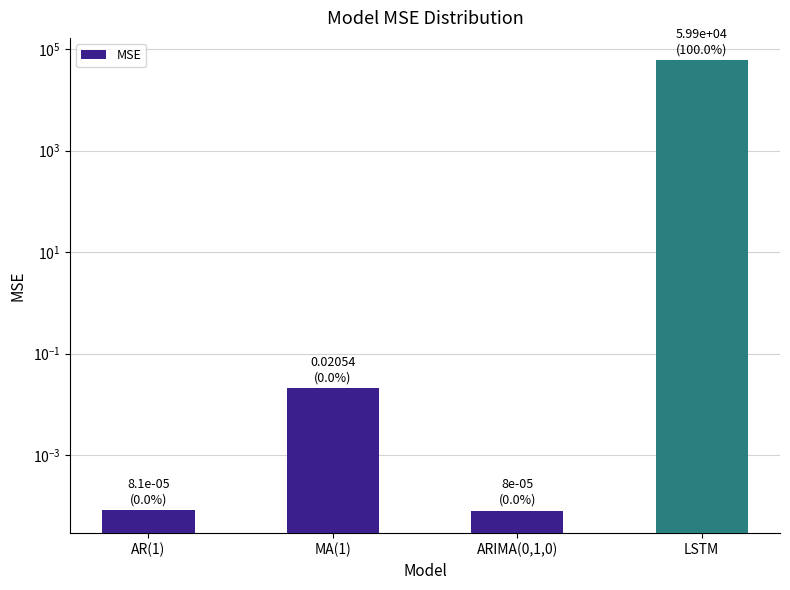

Which has a higher value, ARIMA(0,1,0) or LSTM?

LSTM